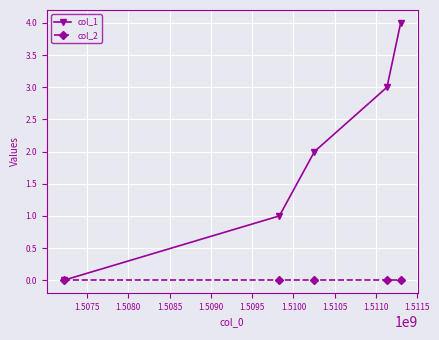

Which series has the largest total across all categories?

col_1